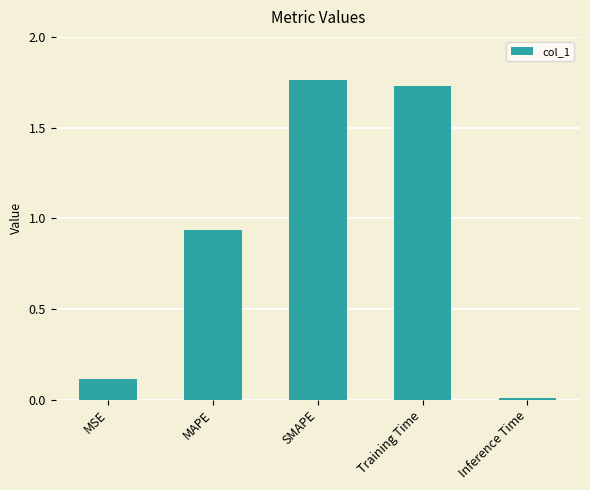

What is the label of the 2nd bar from the right?

Training Time